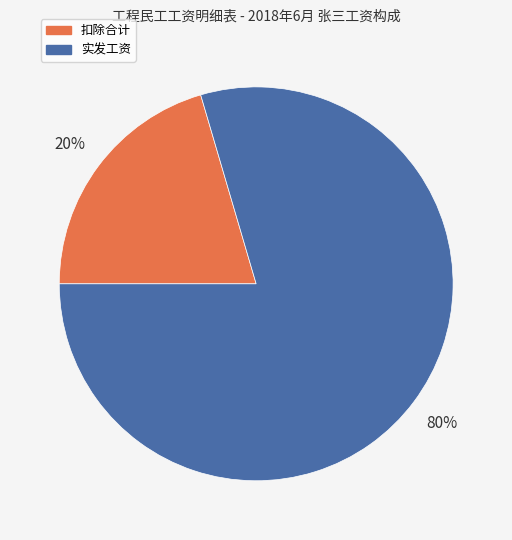

Which slice is the smallest?

扣除合计